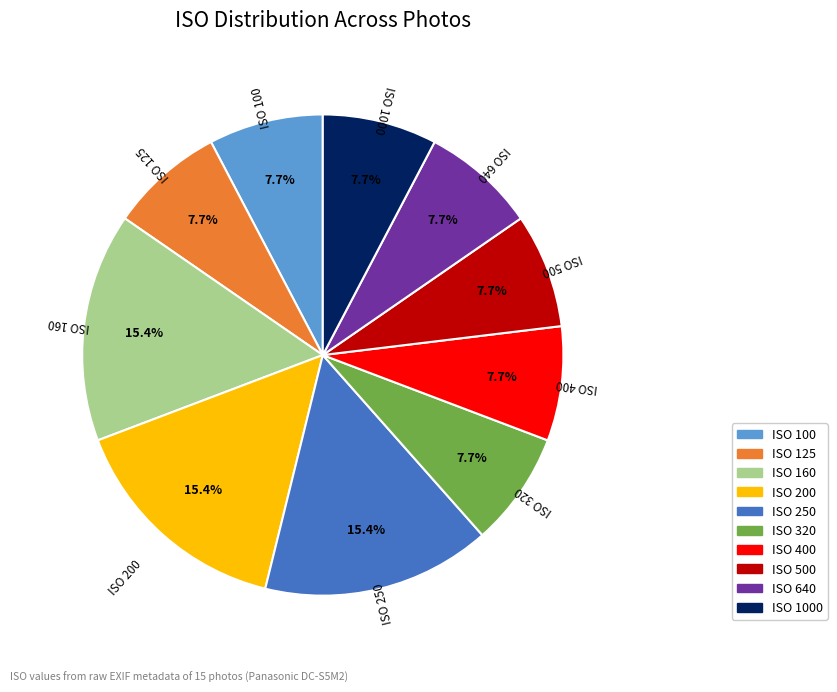

Does any single category account for the majority?

No